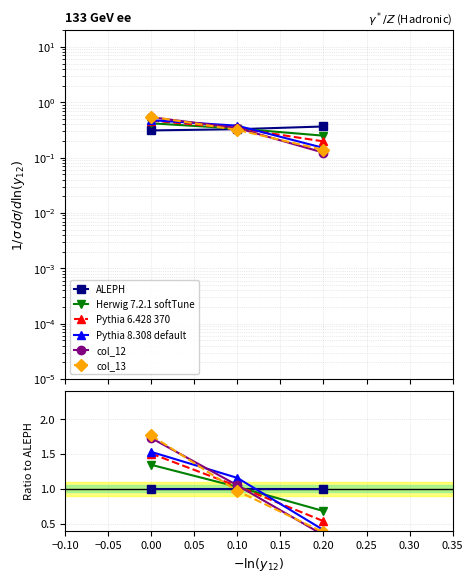

Is it true that col_10 equals 1.5 at 0.10?

False